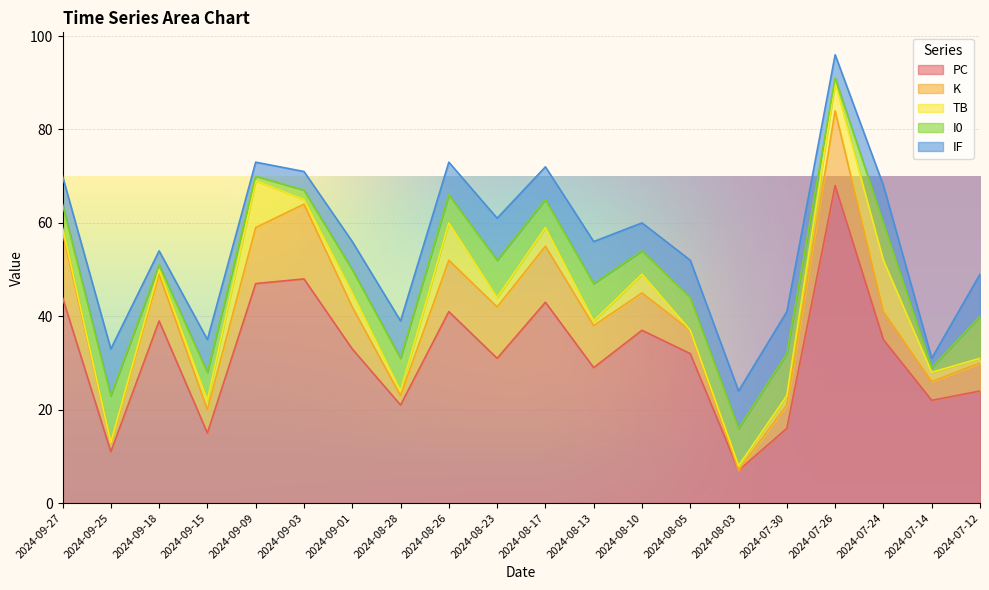

Where is PC nearest to the value 37?

2024-08-10